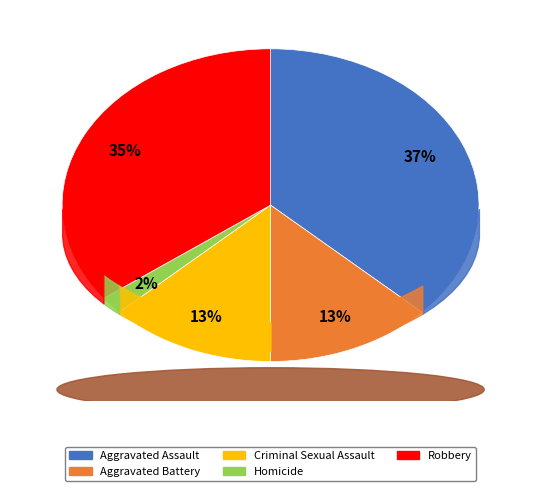

To the nearest percent, what portion does Aggravated Assault represent?

37%